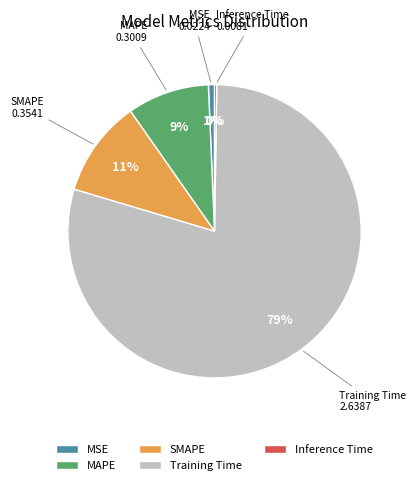

Is it true that SMAPE is 11% of the pie?

True